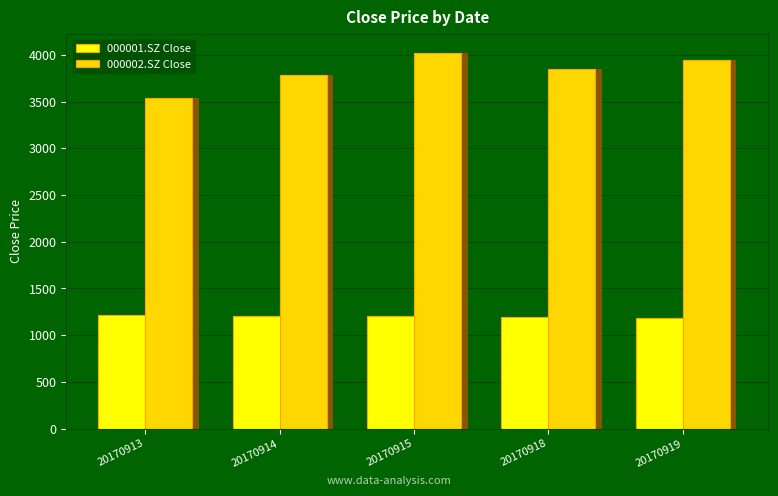

Reading left to right, extract all data points from this chart.

000001.SZ Close: 20170913=1215.1	20170914=1203.4	20170915=1200.2	20170918=1196.0	20170919=1183.2
000002.SZ Close: 20170913=3536.8	20170914=3784.0	20170915=4022.9	20170918=3849.9	20170919=3950.1